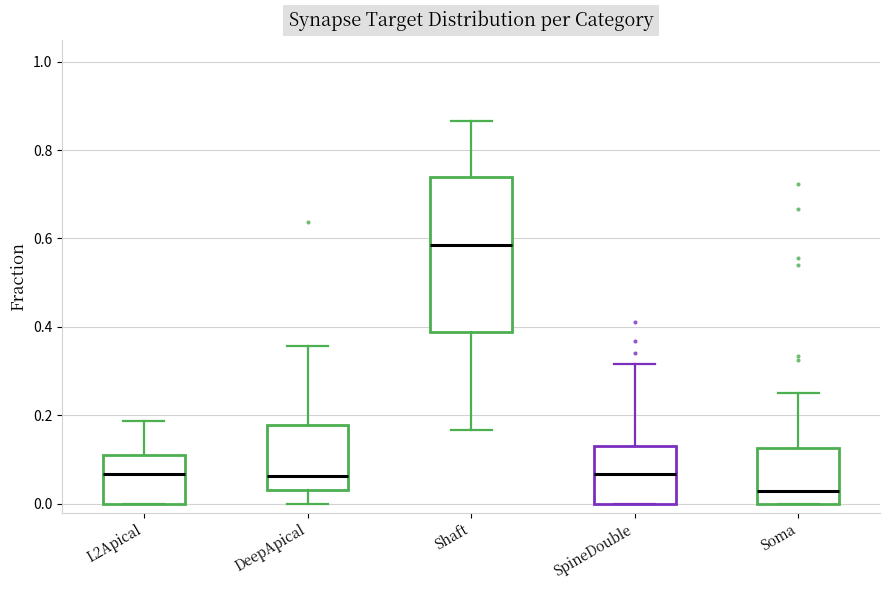

Reading left to right, read every box against the y-axis: the position of its median line, the range the box covers, and the ends of its whiskers. The values are not printed on the chart, so give them approximately, as read against the axis.

L2Apical: median 0.06, box 0.00 to 0.12, whiskers 0.00 to 0.18
DeepApical: median 0.06, box 0.04 to 0.18, whiskers 0.00 to 0.36
Shaft: median 0.58, box 0.38 to 0.74, whiskers 0.16 to 0.86
SpineDouble: median 0.06, box 0.00 to 0.12, whiskers 0.00 to 0.32
Soma: median 0.02, box 0.00 to 0.12, whiskers 0.00 to 0.26